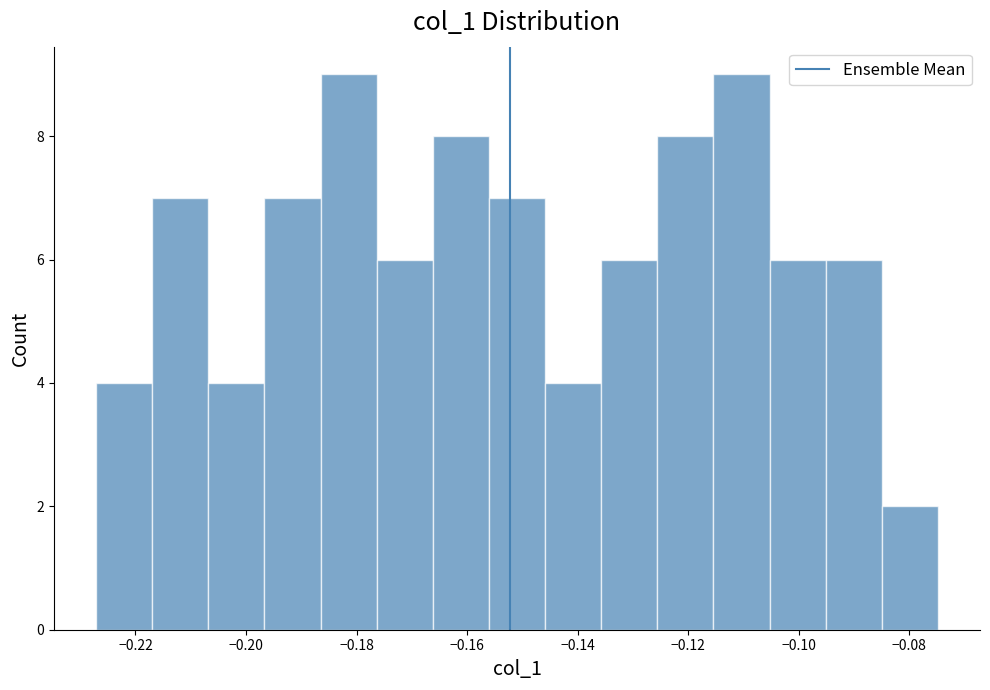

How tall is the bar that spans -0.216 to -0.206 on the x-axis? Neither the bar edges nor the heights are printed on the chart, so give them approximately, as read against the axes.

7